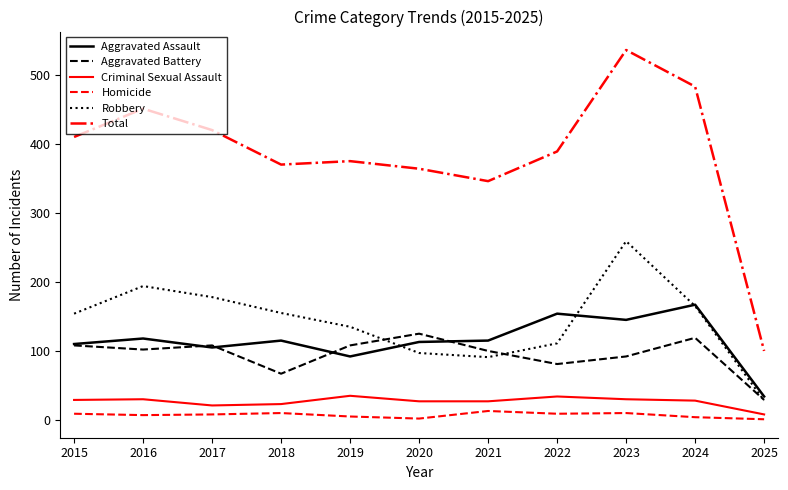

What is the difference between the maximum and minimum values in the Criminal Sexual Assault series?

27